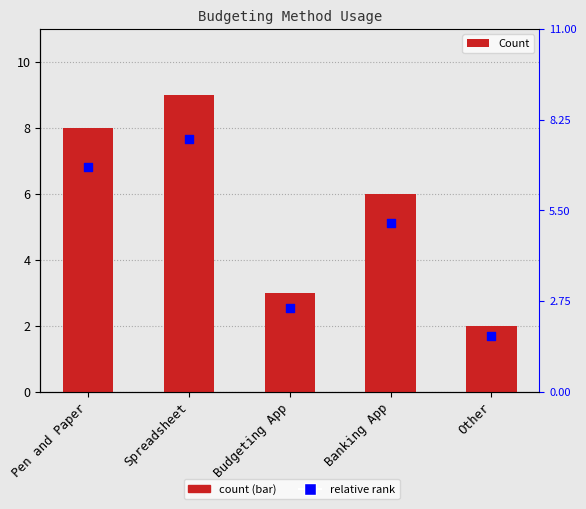

Is the value of percentile rank within the sample at Budgeting App greater than the value of Count at Budgeting App?

No